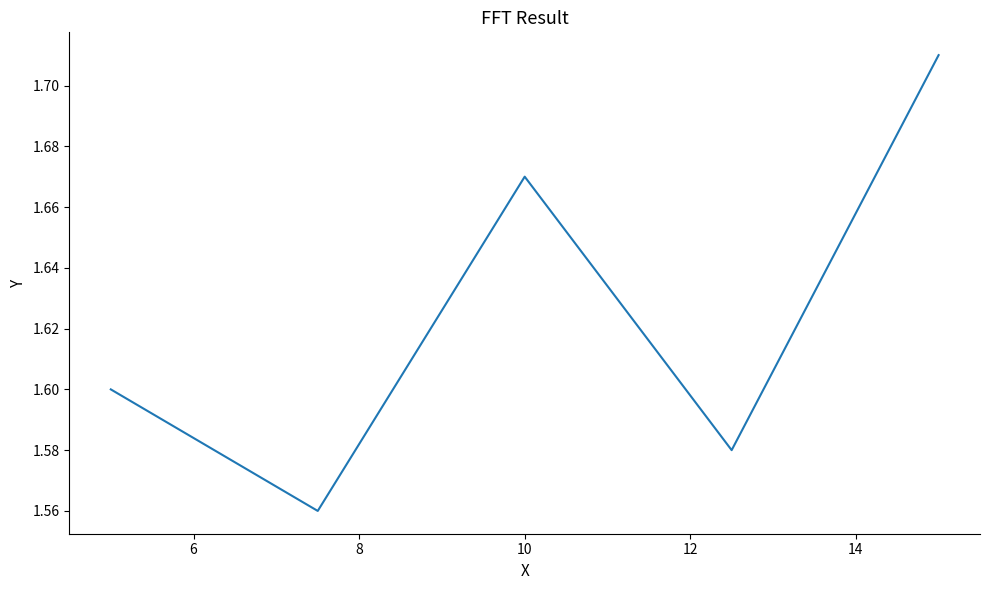

Count the values in the range 1 to 2.

5